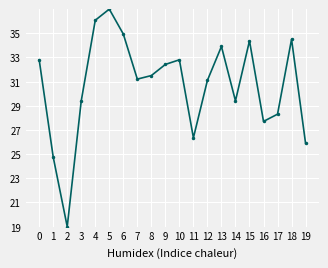

How many series are shown in this chart?

1